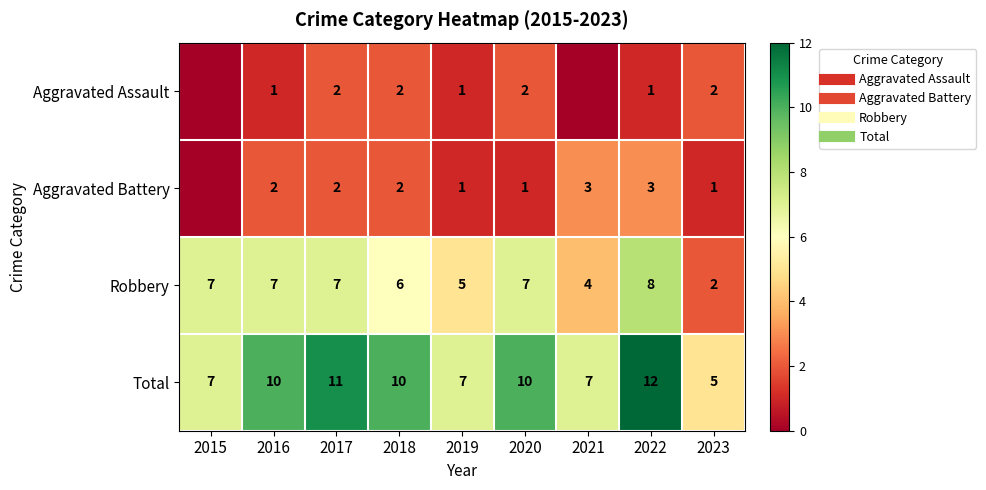

Where does the Aggravated Assault series first go above 1?

2017